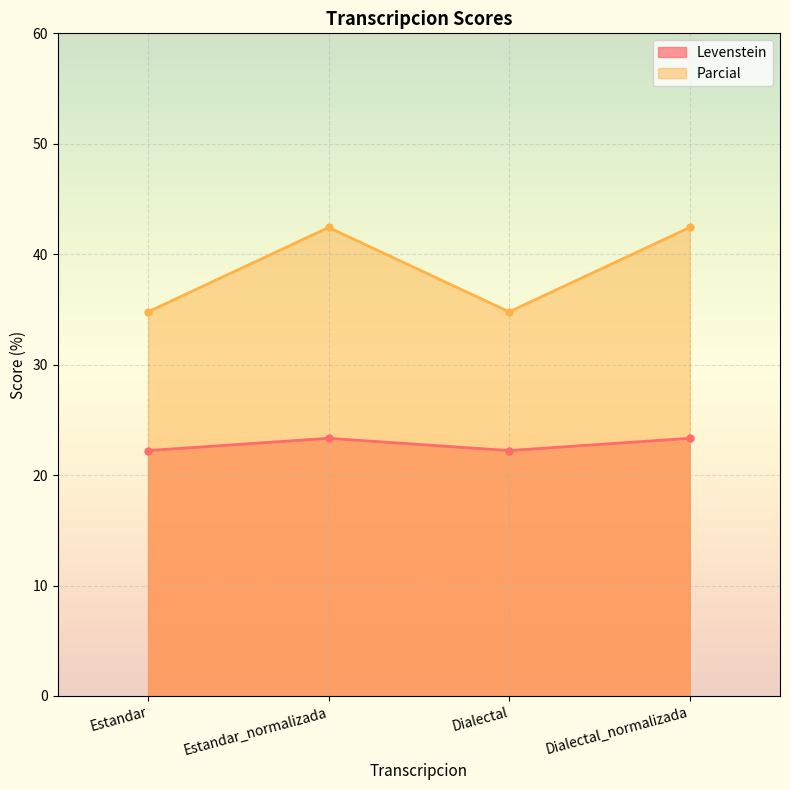

How many lines are shown in the chart?

2